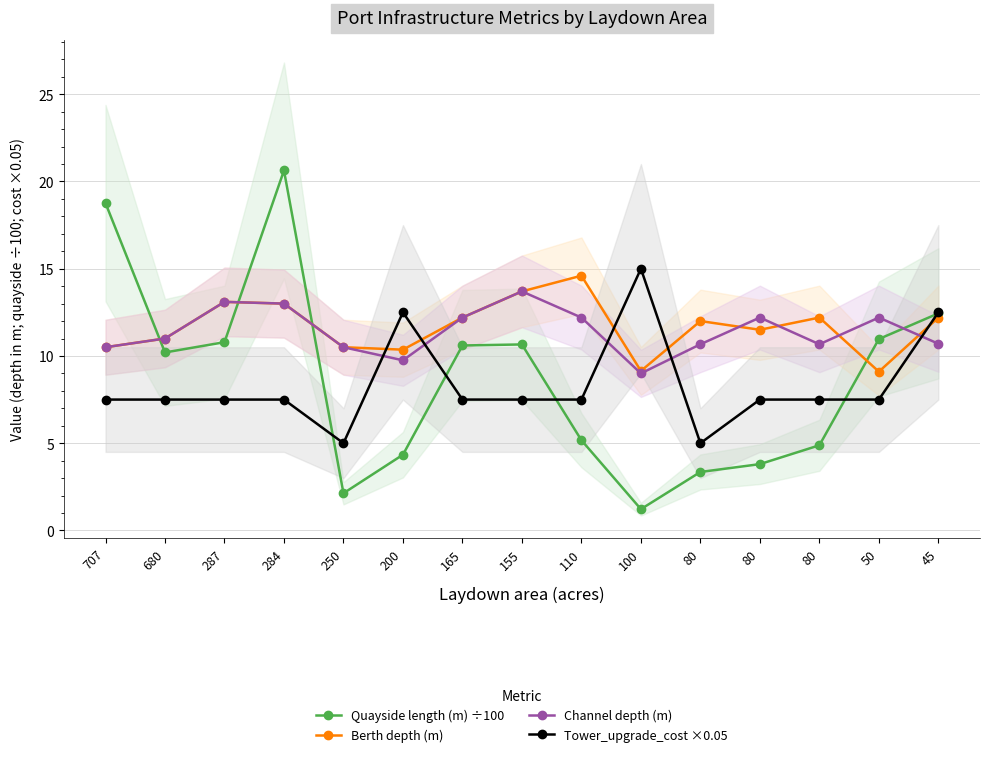

List the series in order of their peak value, lowest first.

Channel depth (m), Berth depth (m), Tower_upgrade_cost ×0.05, Quayside length (m) ÷100